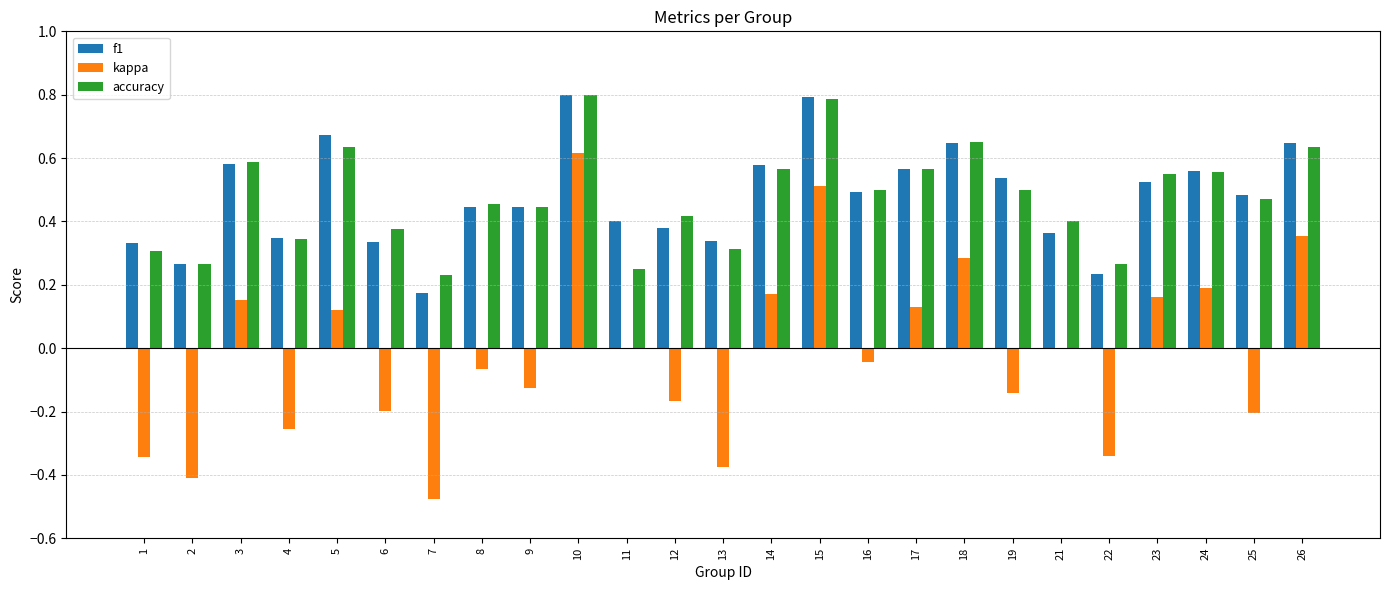

How many groups of bars are there?

25